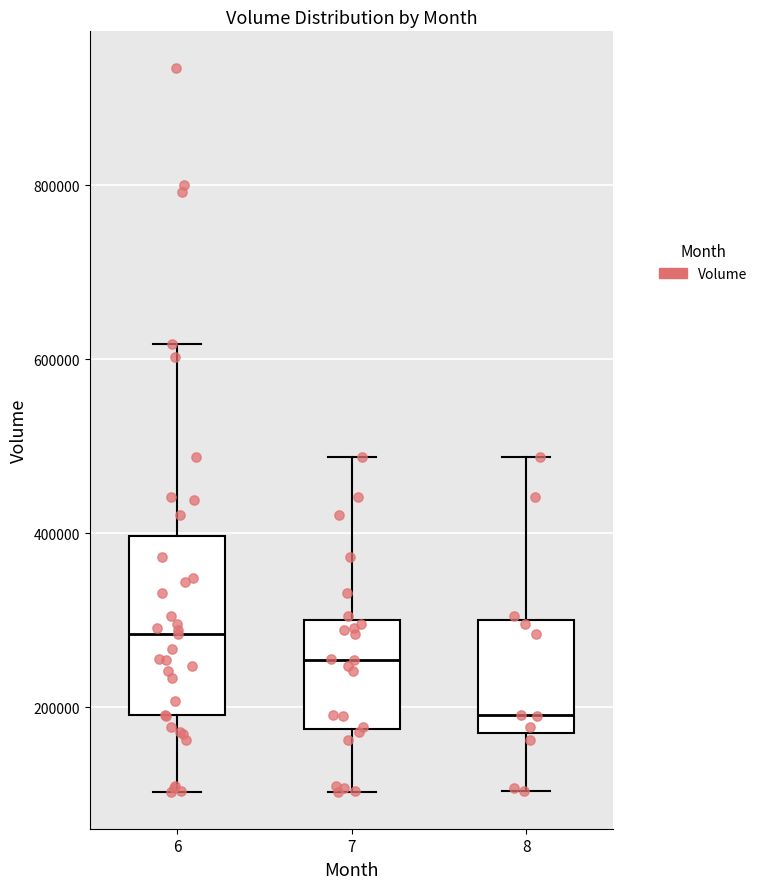

Reading left to right, transcribe this box plot: for each box, give where its median line is, the range the box spans, and where its two whiskers end, as read against the y-axis. The values are not printed on the chart, so give them approximately, as read against the axis.

6: median 280000, box 200000 to 400000, whiskers 100000 to 620000
7: median 260000, box 180000 to 300000, whiskers 100000 to 480000
8: median 200000, box 180000 to 300000, whiskers 100000 to 480000